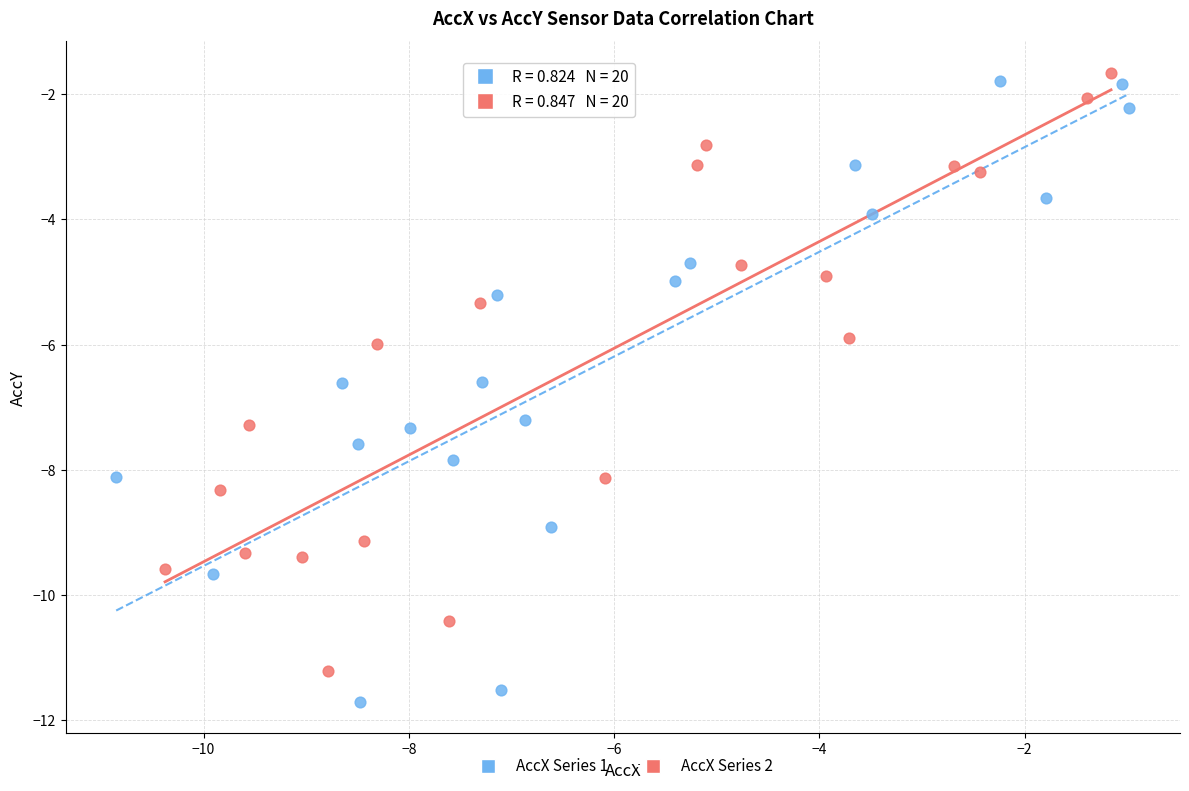

Which series has the largest Y range (max minus min)?

AccX Series 1